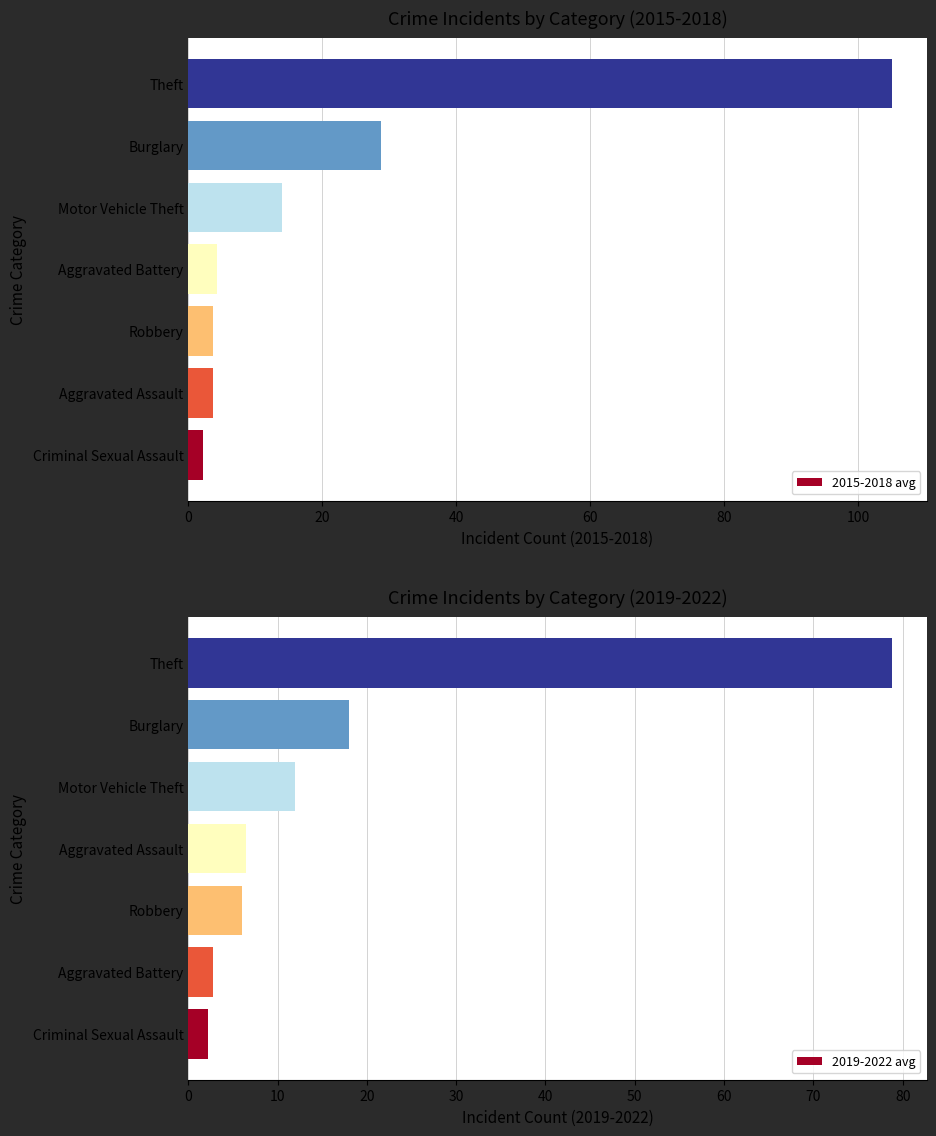

Count the number of data series in this chart.

2